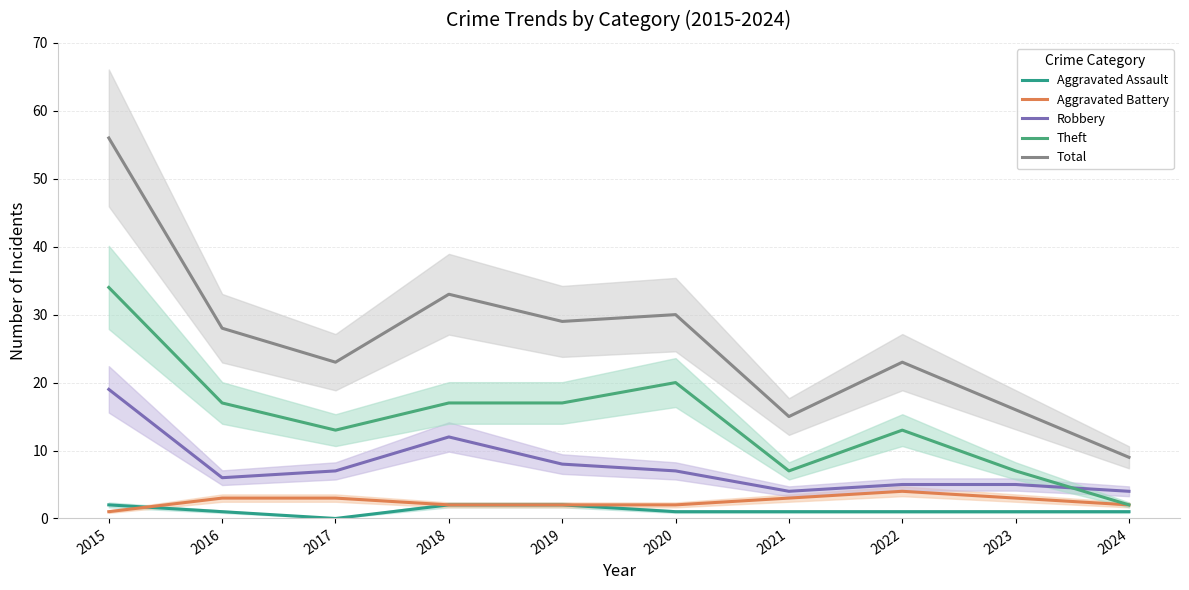

Count the Aggravated Assault values in the range 1 to 2.

9